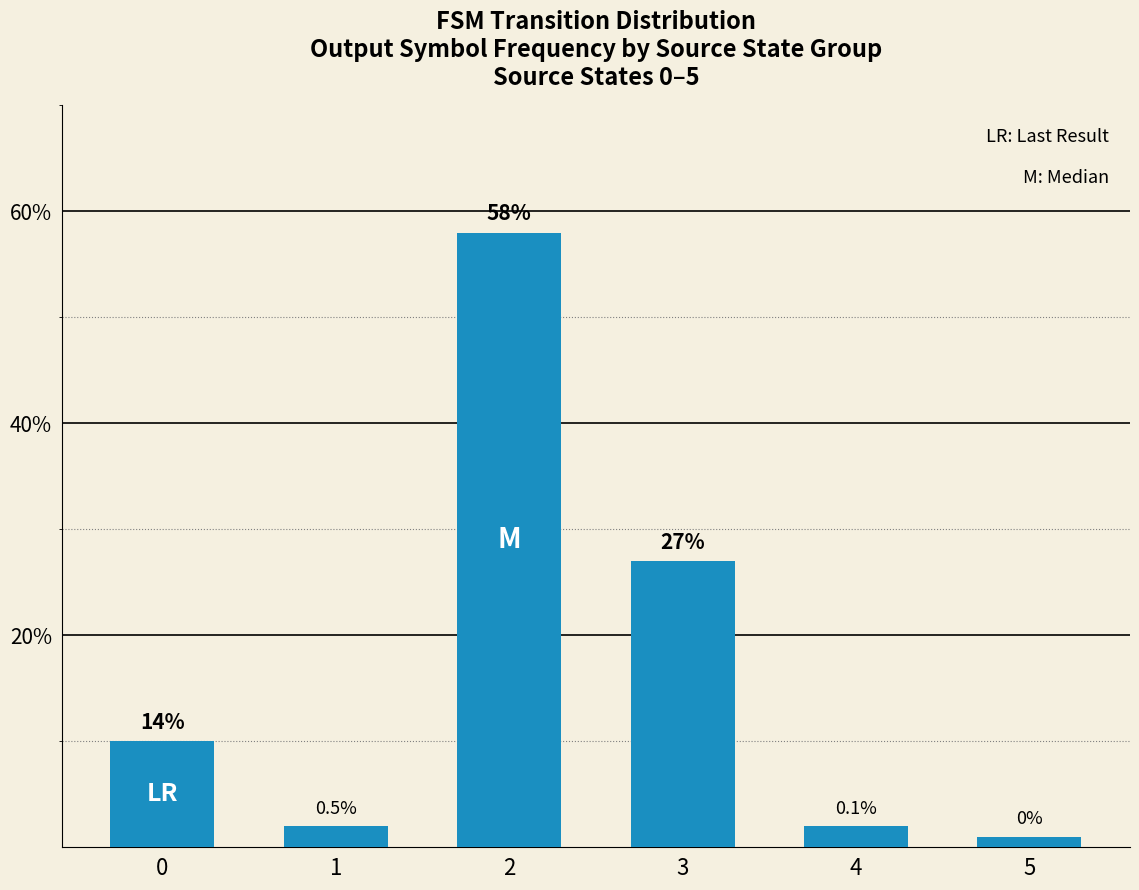

What is the average value?

16.7